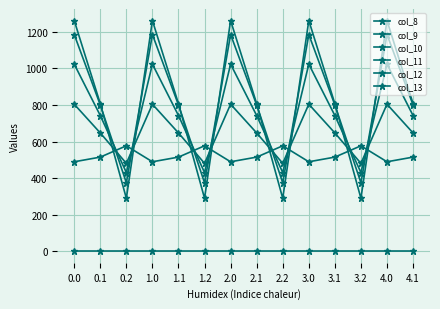

How many data points does each series have?

14